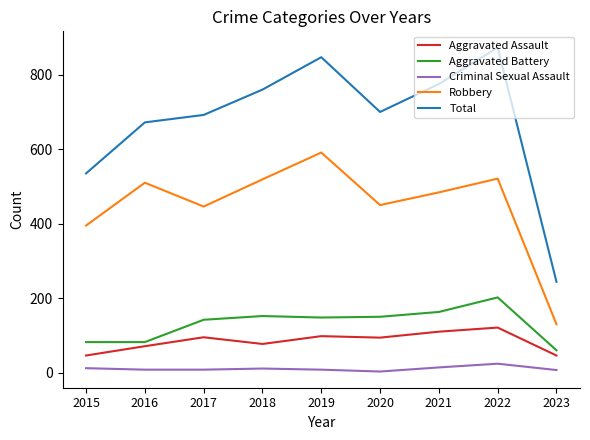

What is the difference between the maximum and second lowest values in the Robbery series?

196